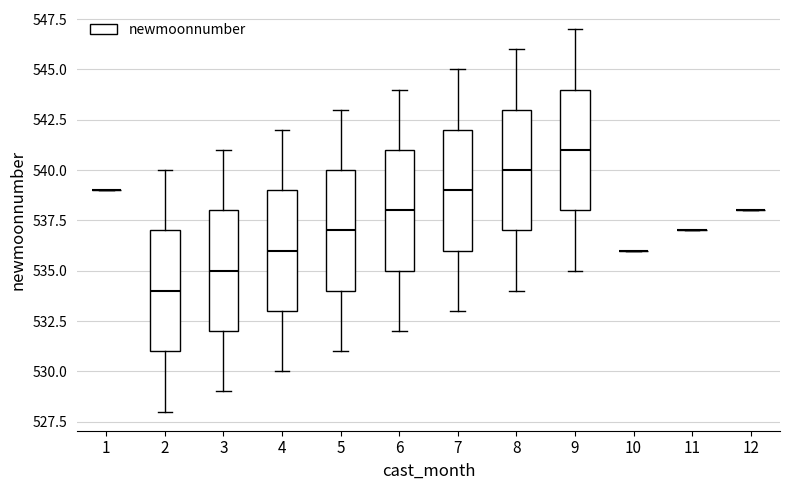

Reading left to right, read every box against the y-axis: the position of its median line, the range the box covers, and the ends of its whiskers. The values are not printed on the chart, so give them approximately, as read against the axis.

1: box collapsed to a line at 539, whiskers 539 to 539
2: median 534, box 531 to 537, whiskers 528 to 540
3: median 535, box 532 to 538, whiskers 529 to 541
4: median 536, box 533 to 539, whiskers 530 to 542
5: median 537, box 534 to 540, whiskers 531 to 543
6: median 538, box 535 to 541, whiskers 532 to 544
7: median 539, box 536 to 542, whiskers 533 to 545
8: median 540, box 537 to 543, whiskers 534 to 546
9: median 541, box 538 to 544, whiskers 535 to 547
10: box collapsed to a line at 536, whiskers 536 to 536
11: box collapsed to a line at 537, whiskers 537 to 537
12: box collapsed to a line at 538, whiskers 538 to 538